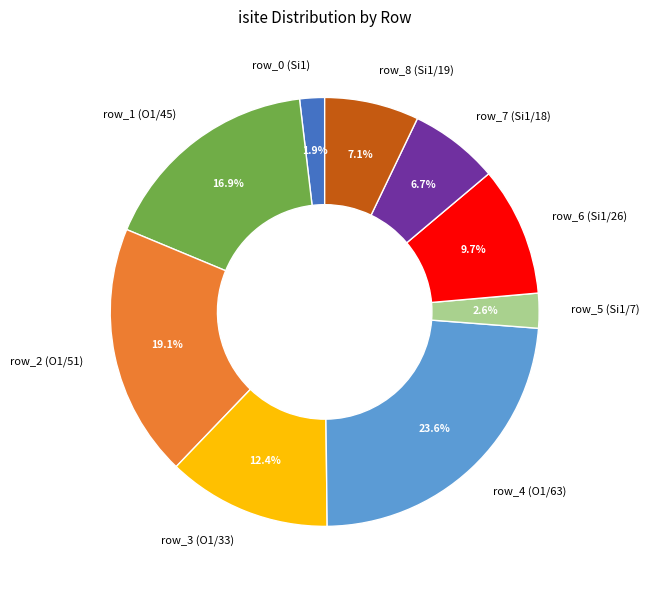

Is the sum of row_3 (O1/33) and row_1 (O1/45) greater than half?

No